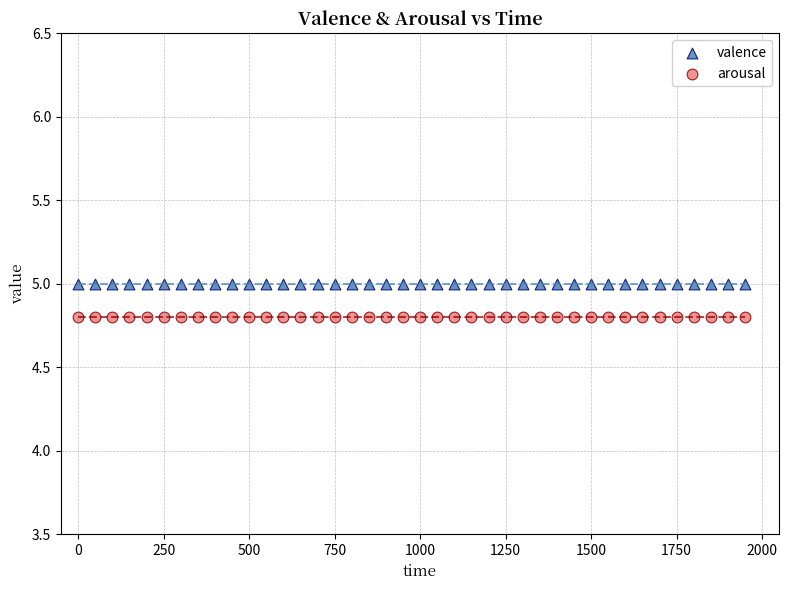

Which series contains the highest Y value?

valence